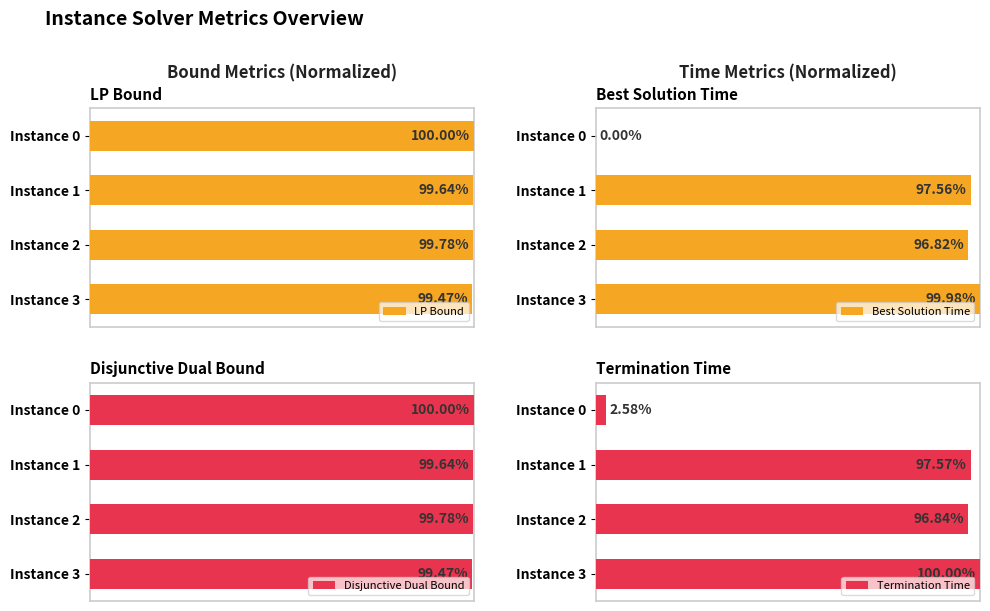

What is the value of the Disjunctive Dual Bound bar at the 3rd from the left?

1.0